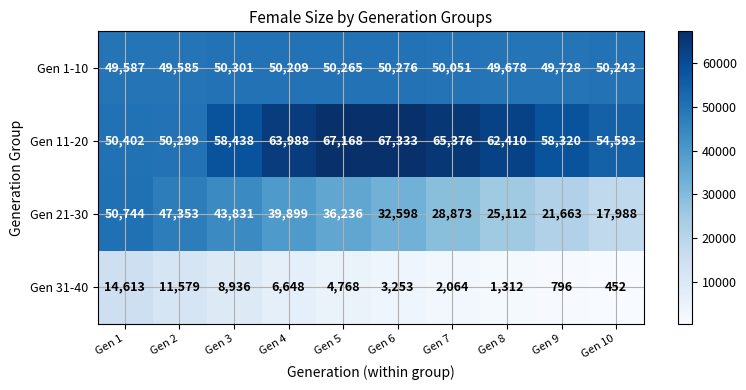

What is the lowest value of the Gen 21-30 series?

17988